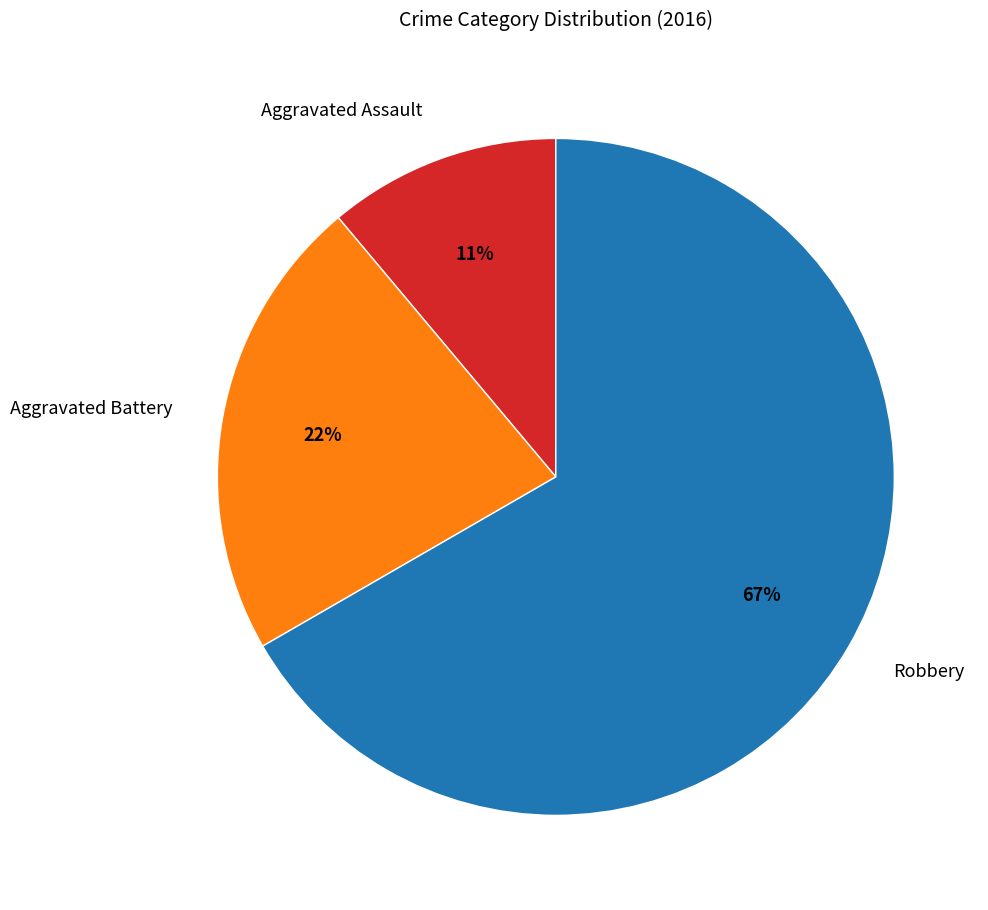

Which has a higher value, Aggravated Assault or Aggravated Battery?

Aggravated Battery